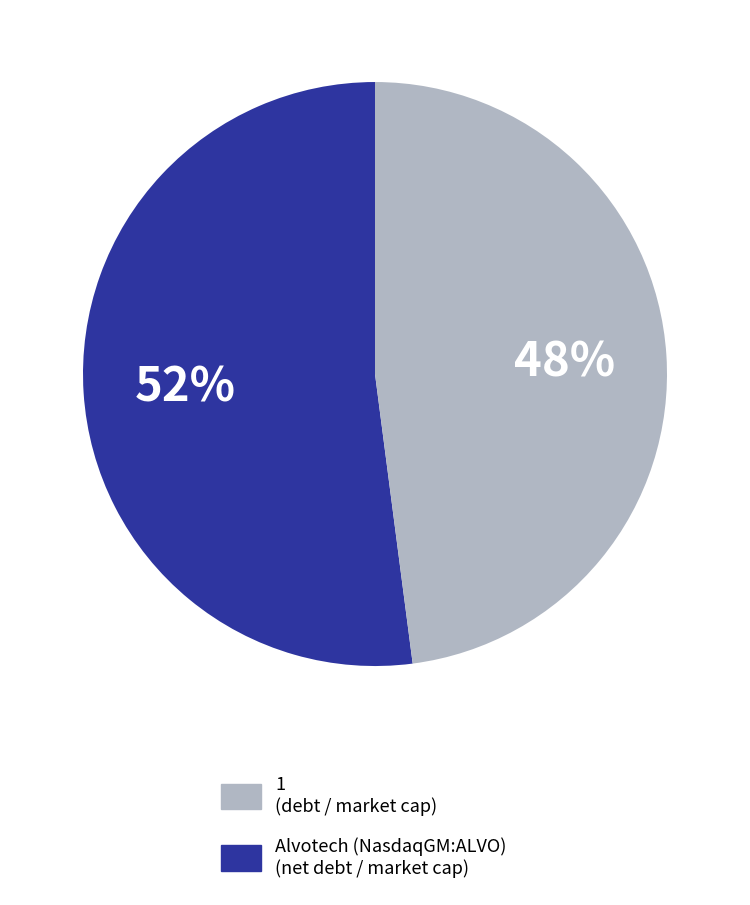

Between 1 (debt / market cap) and Alvotech (NasdaqGM:ALVO) (net debt / market cap), which is larger?

1 (debt / market cap)